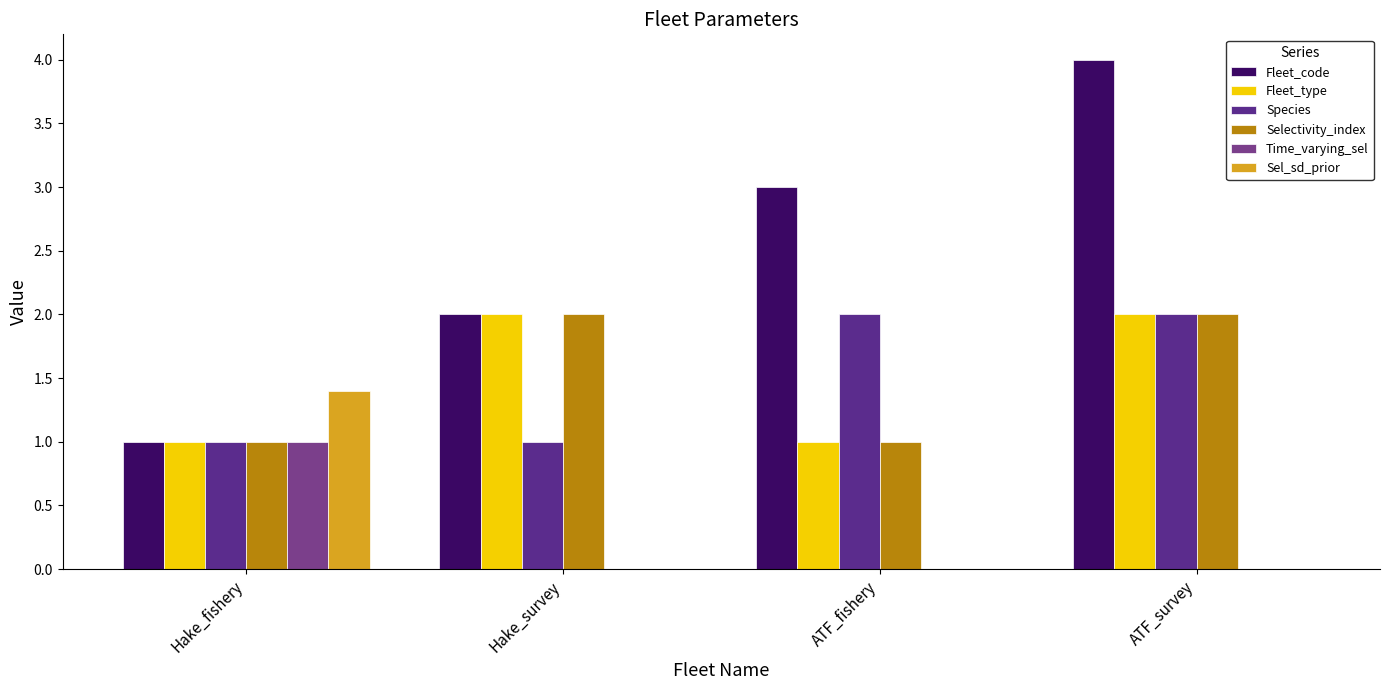

How many categories are shown in the chart?

4